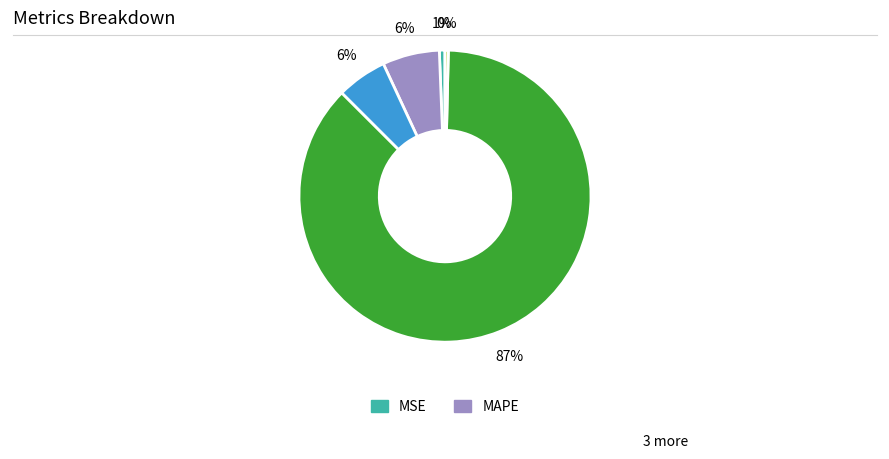

To the nearest percent, what is the average slice percentage?

20%